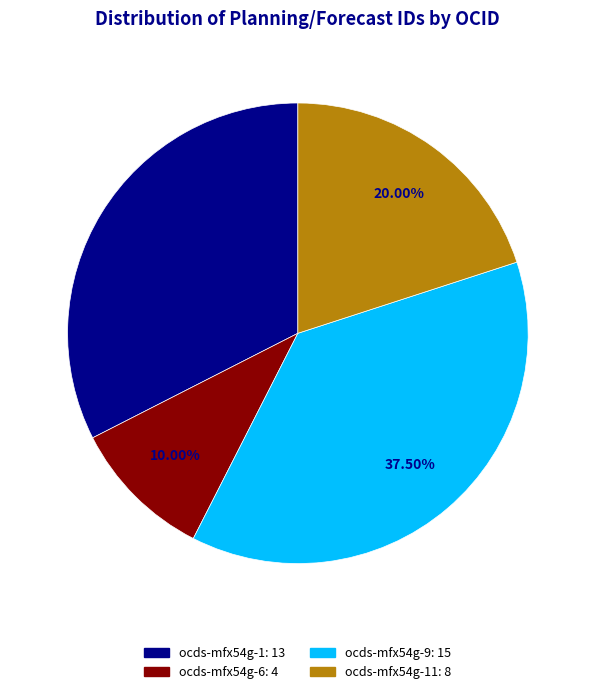

Is there a majority slice in this chart?

No